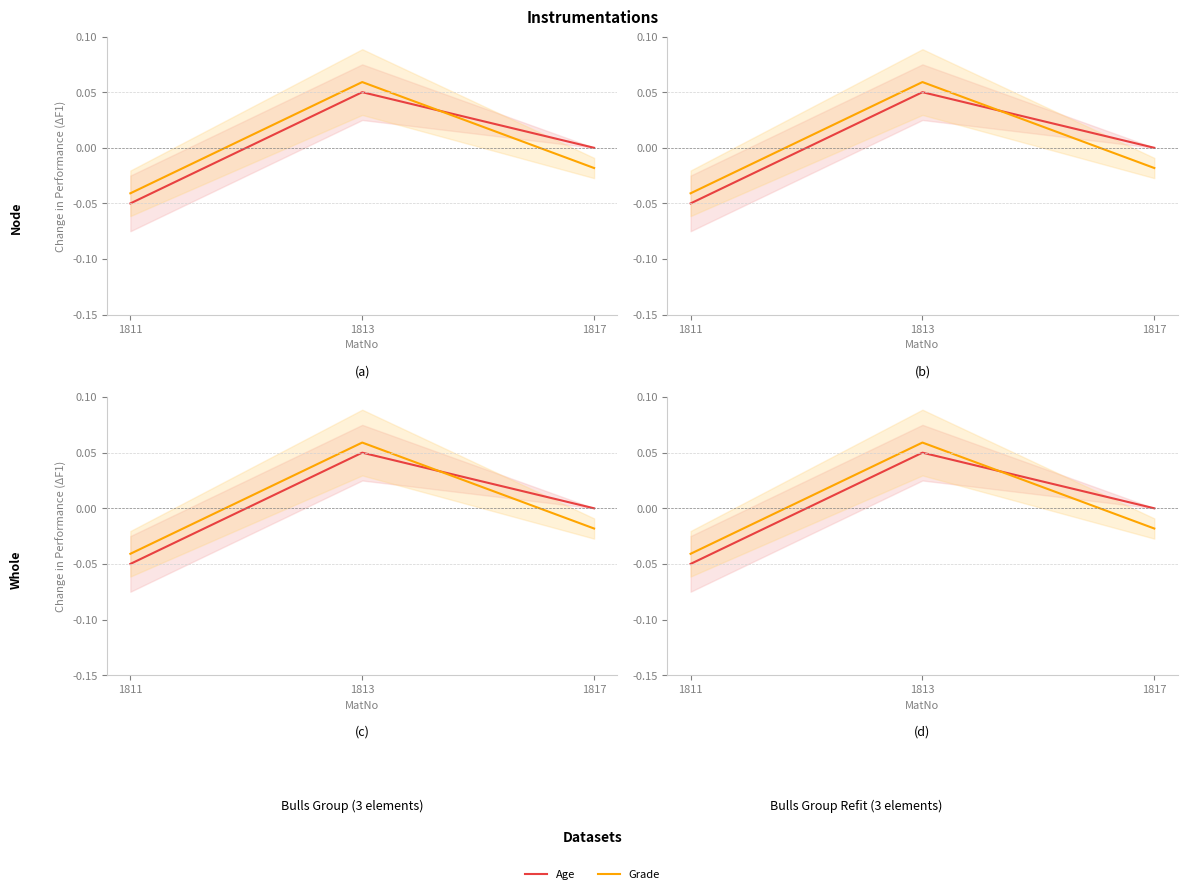

How many values in Grade are below zero?

2